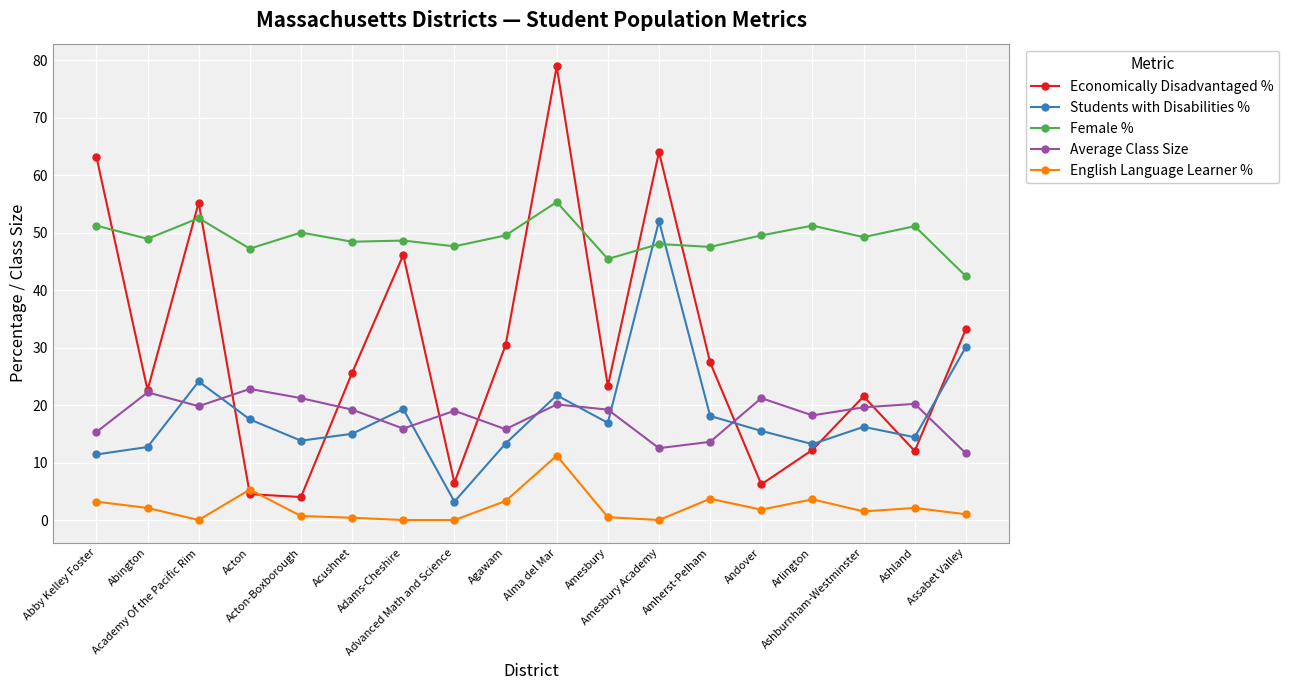

At which category is the sum across all series the highest?

Alma del Mar